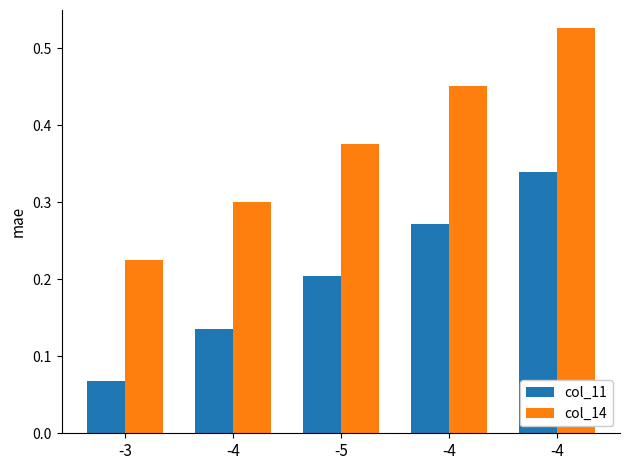

What is the value of the col_11 bar at the 5th from the left?

0.1